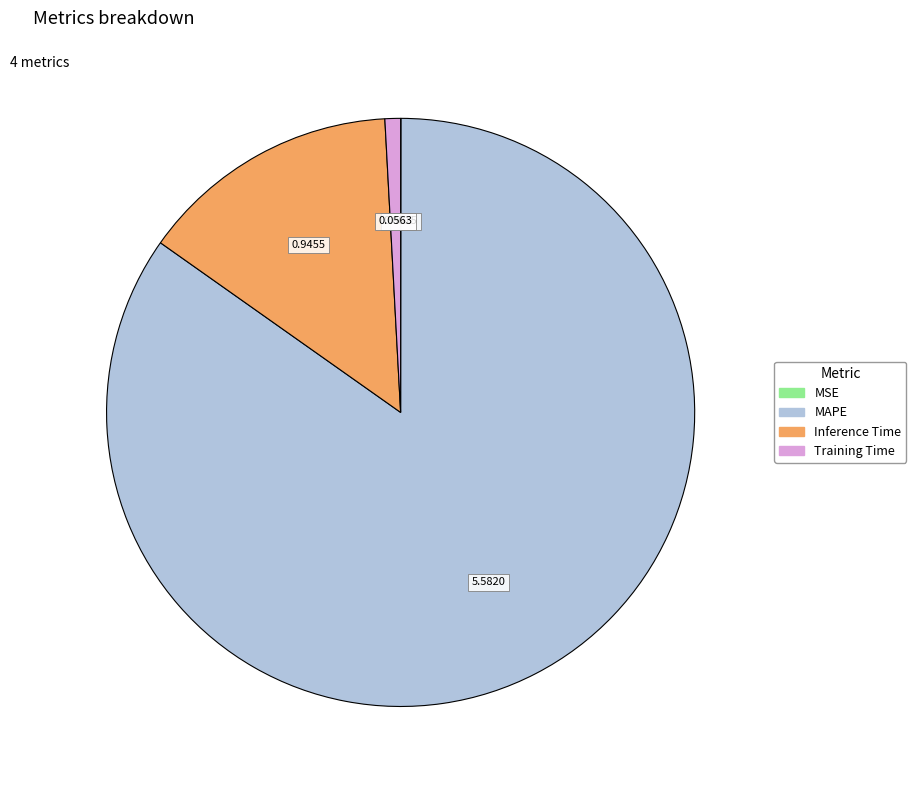

True or false: MAPE accounts for 85% of the total.

True